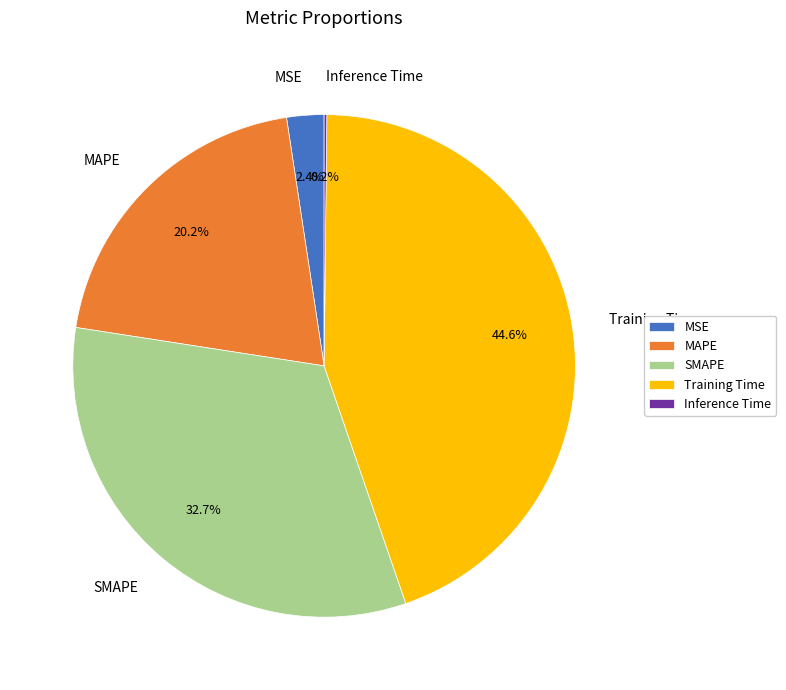

Does any single category account for the majority?

No